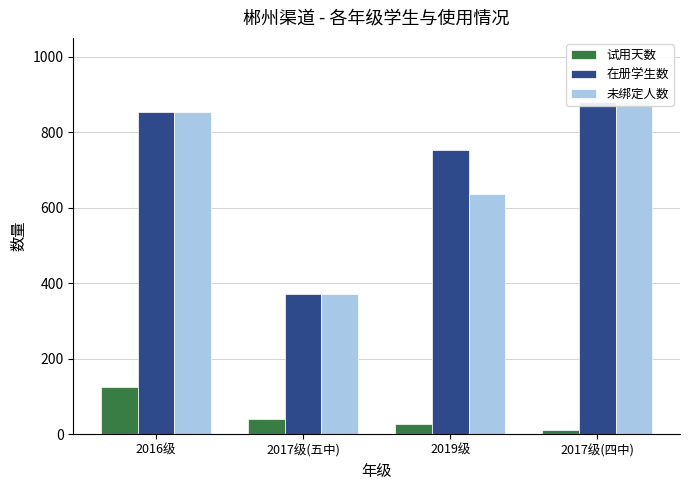

What is the difference between the maximum and minimum values in the 未绑定人数 series?

508